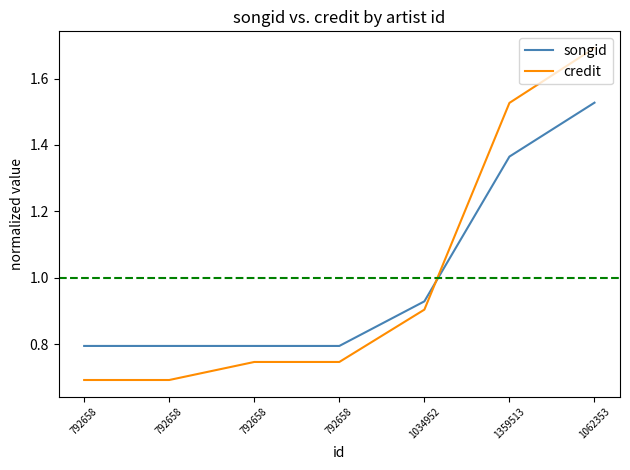

What are all the series names shown in the legend?

songid, credit